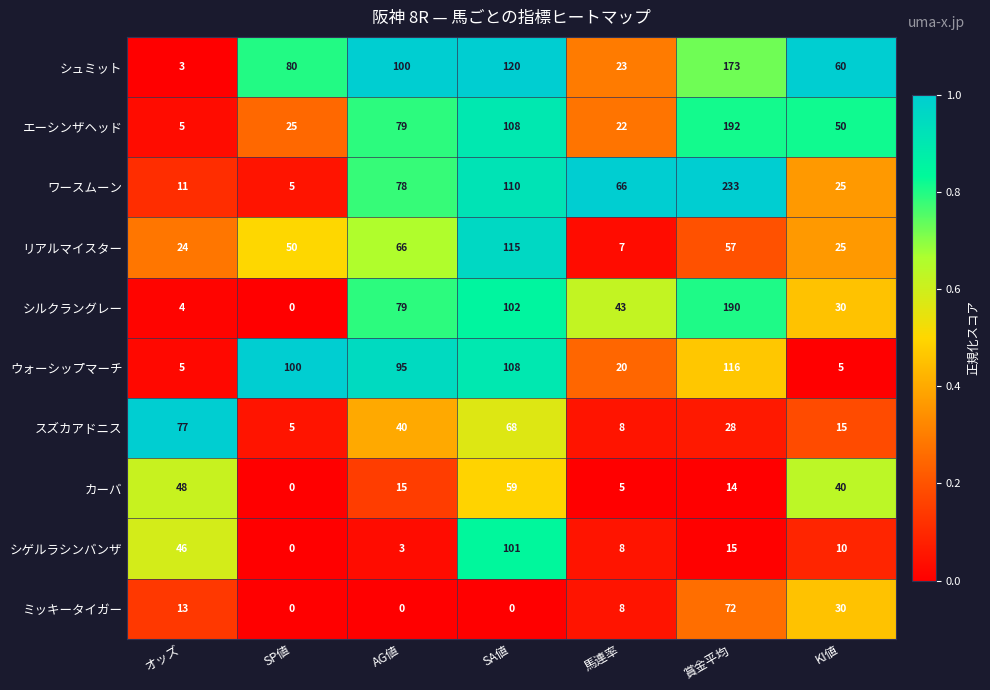

How many data points in スズカアドニス are less than 28?

3